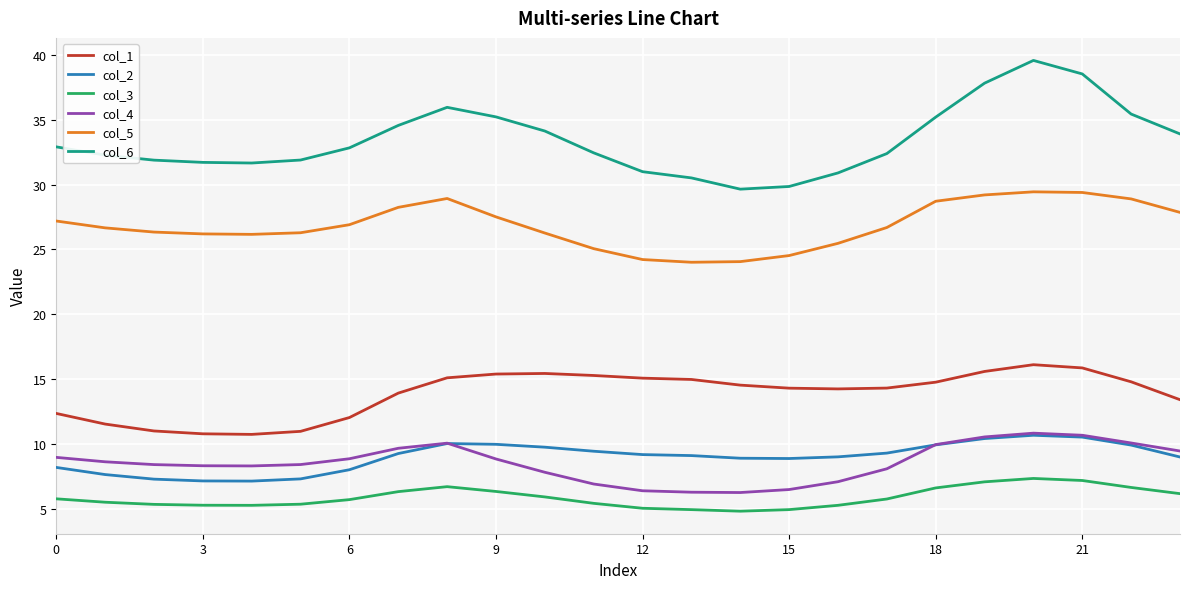

What is the maximum value for col_6?

39.6